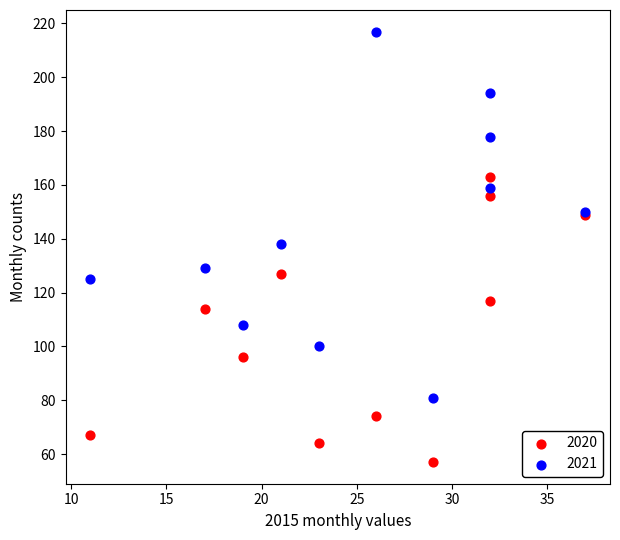

What are all the series names shown in the legend?

2020, 2021